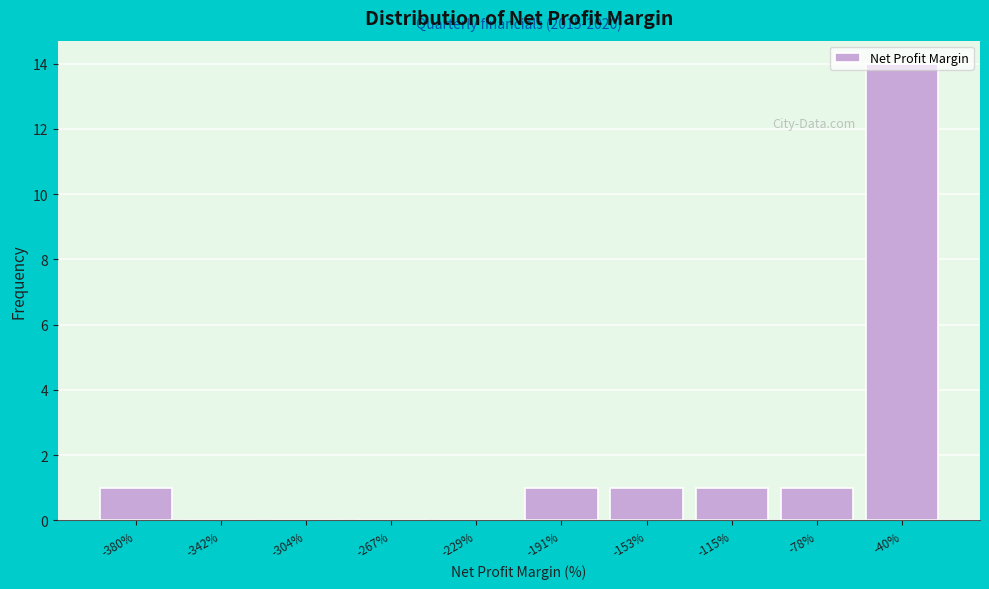

What is the change in value from -267% to -40%?

+14